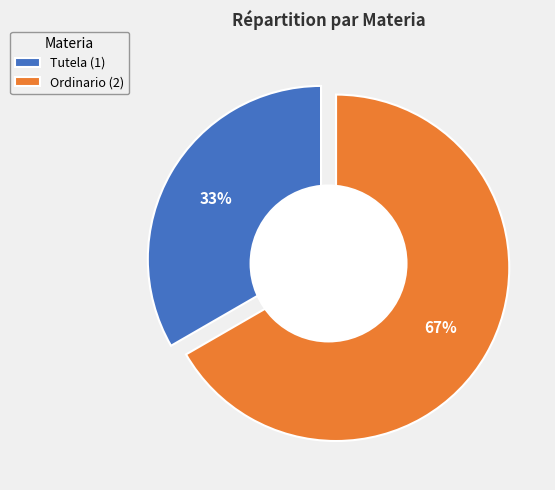

Count the number of slices in the pie.

2